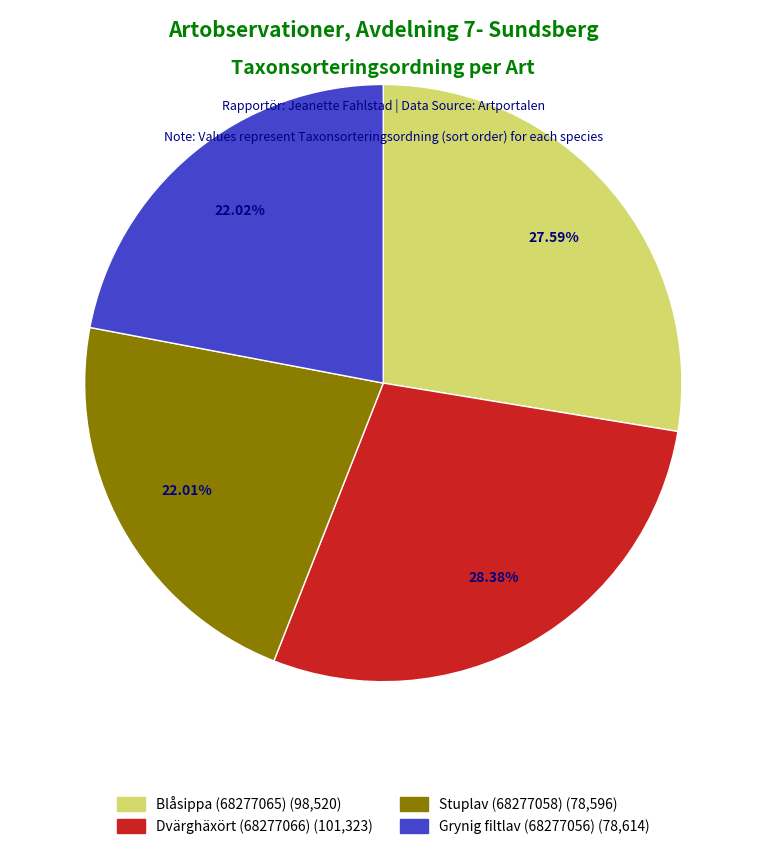

Does Stuplav (68277058) represent more than half of the total?

No